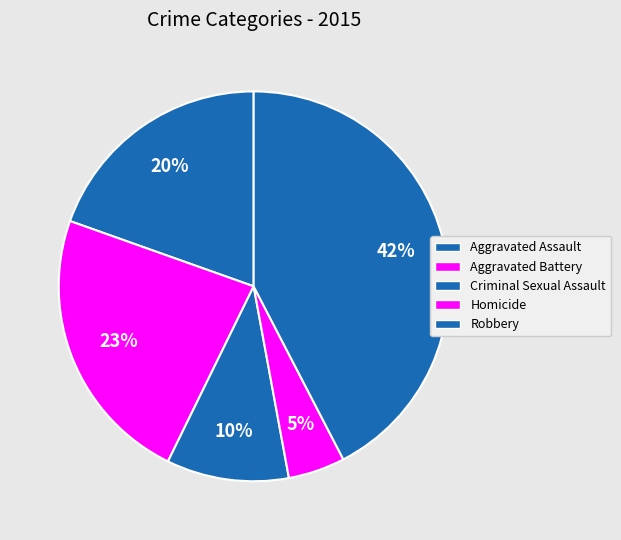

Between Criminal Sexual Assault and Aggravated Assault, which is larger?

Aggravated Assault